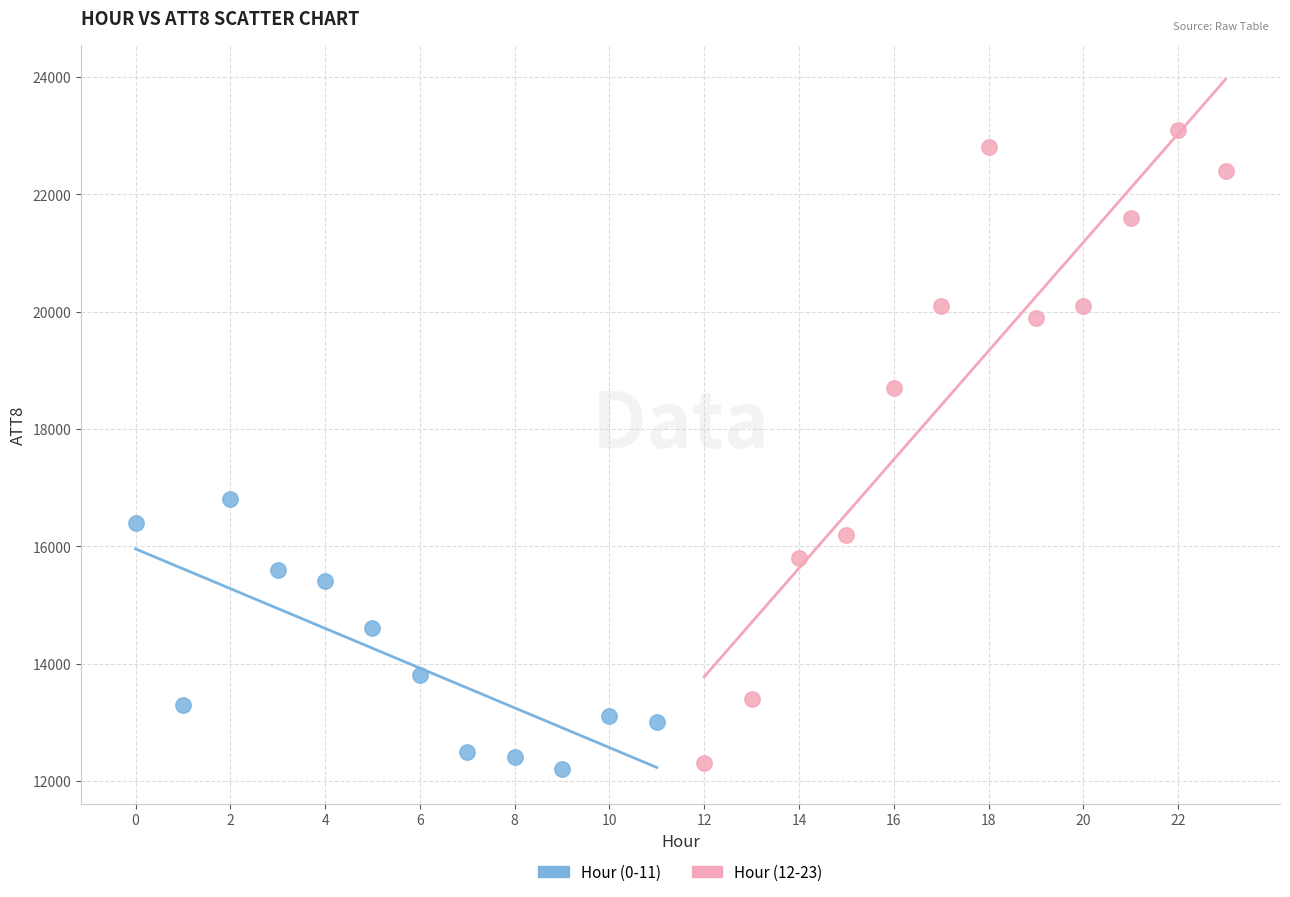

Which series contains the highest Y value?

Hour (12-23)